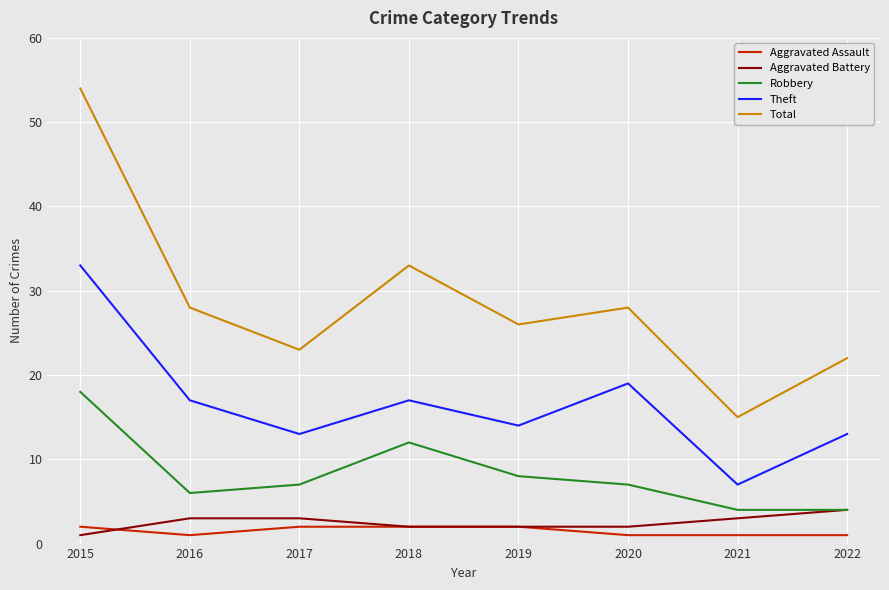

Between 2021 and 2022, which series saw the biggest shift?

Total